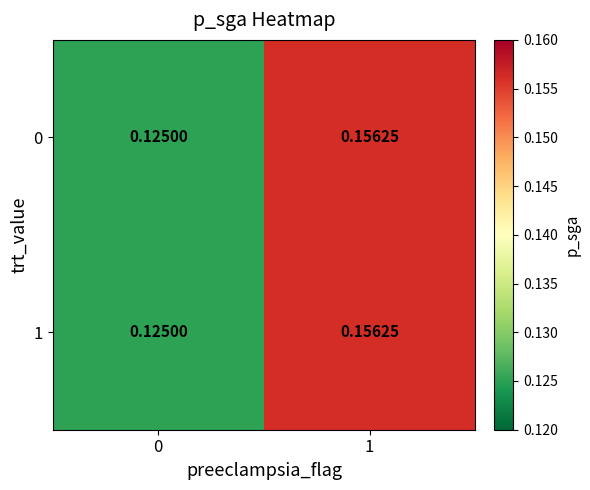

Is the value of 0 at 0 greater than the value of 1 at 1?

No